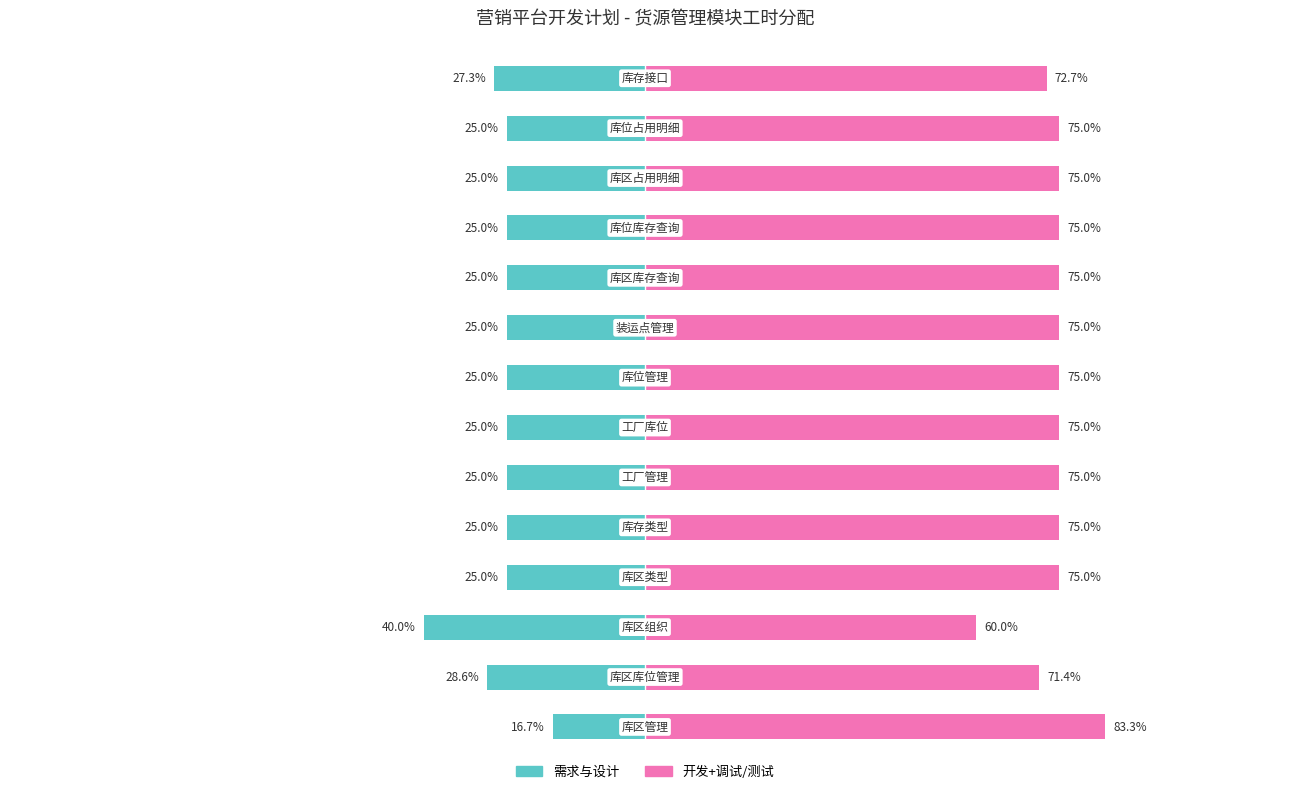

How many series are shown in this chart?

2